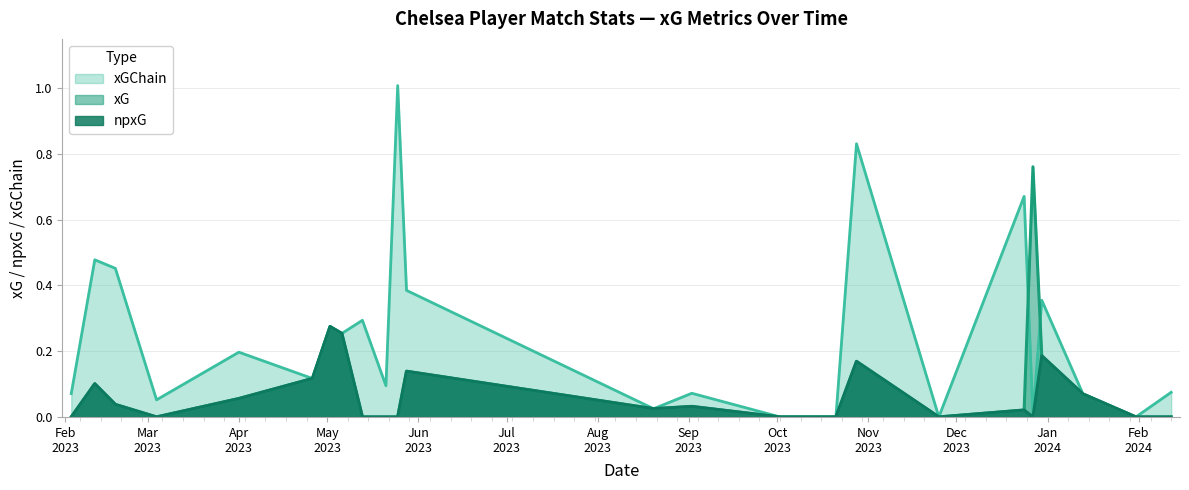

List the series in order of their peak value, lowest first.

npxG, xG, xGChain